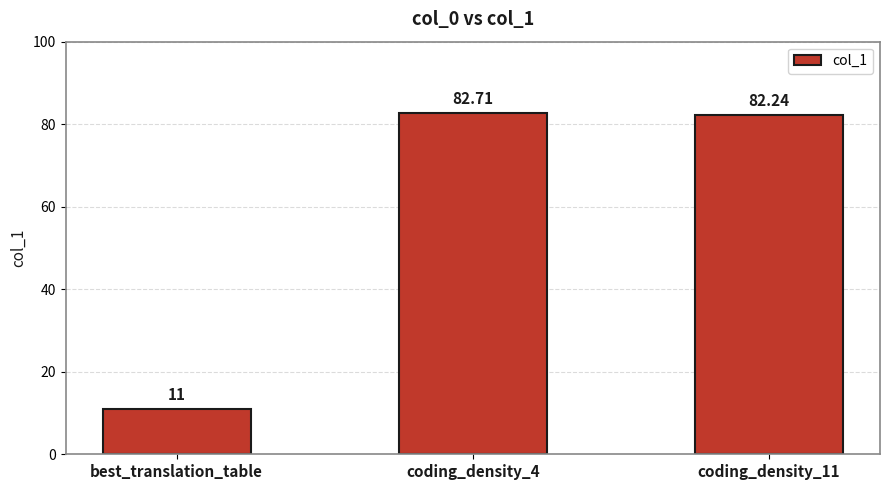

What is the difference between the maximum and minimum values?

71.7